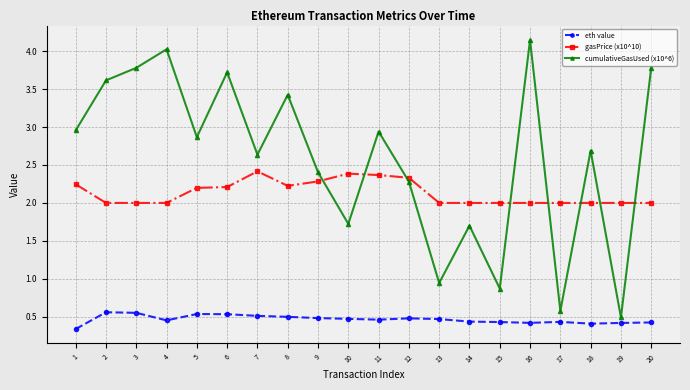

Which series changed the most between 15 and 16?

cumulativeGasUsed (x10^6)